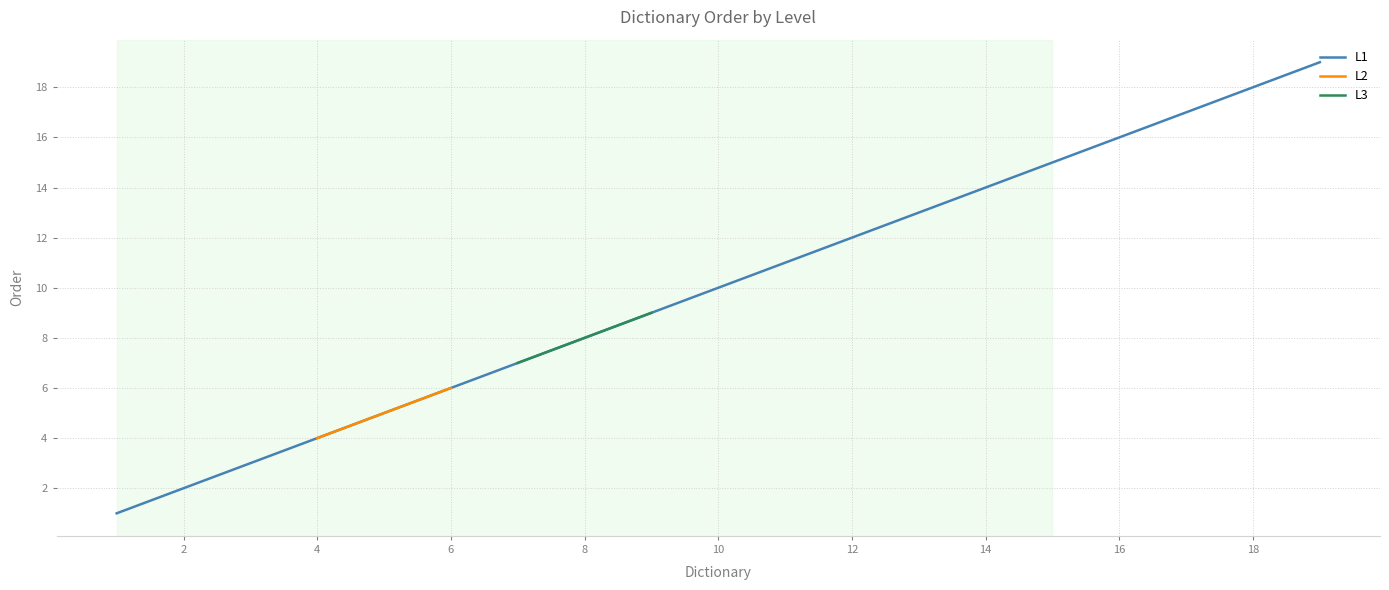

What is the difference between the maximum and minimum values in the L2 series?

2